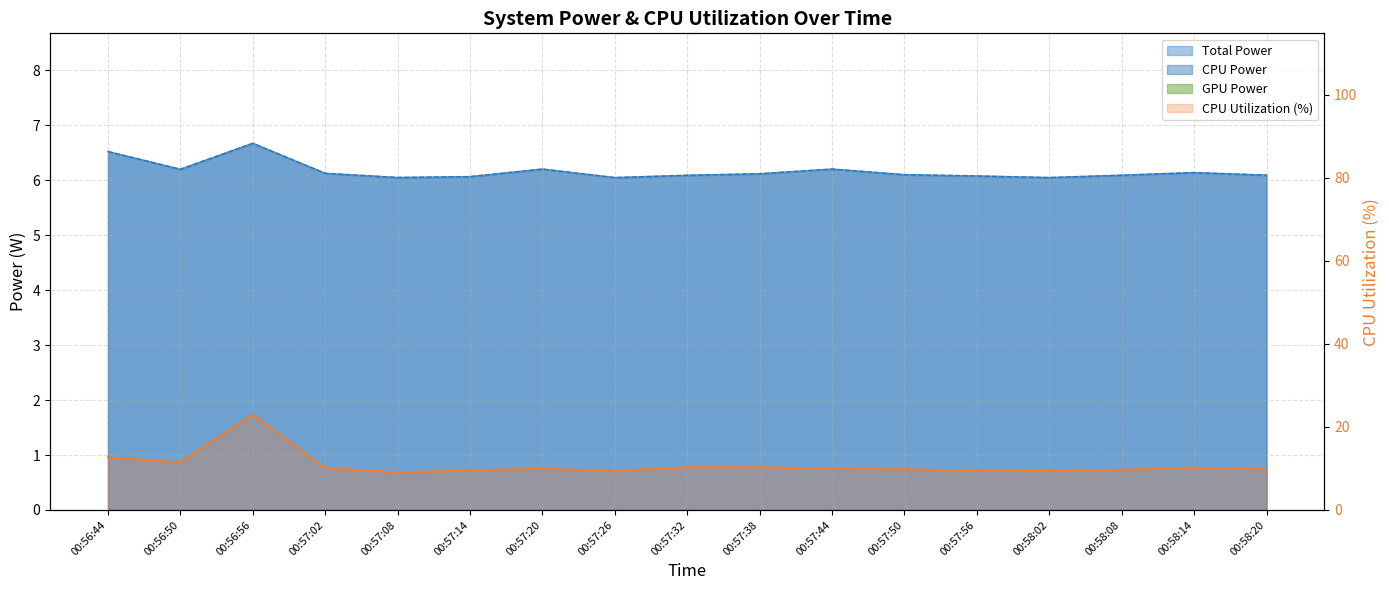

The CPU Utilization series shows 9.5 at 00:57:14. True or false?

True